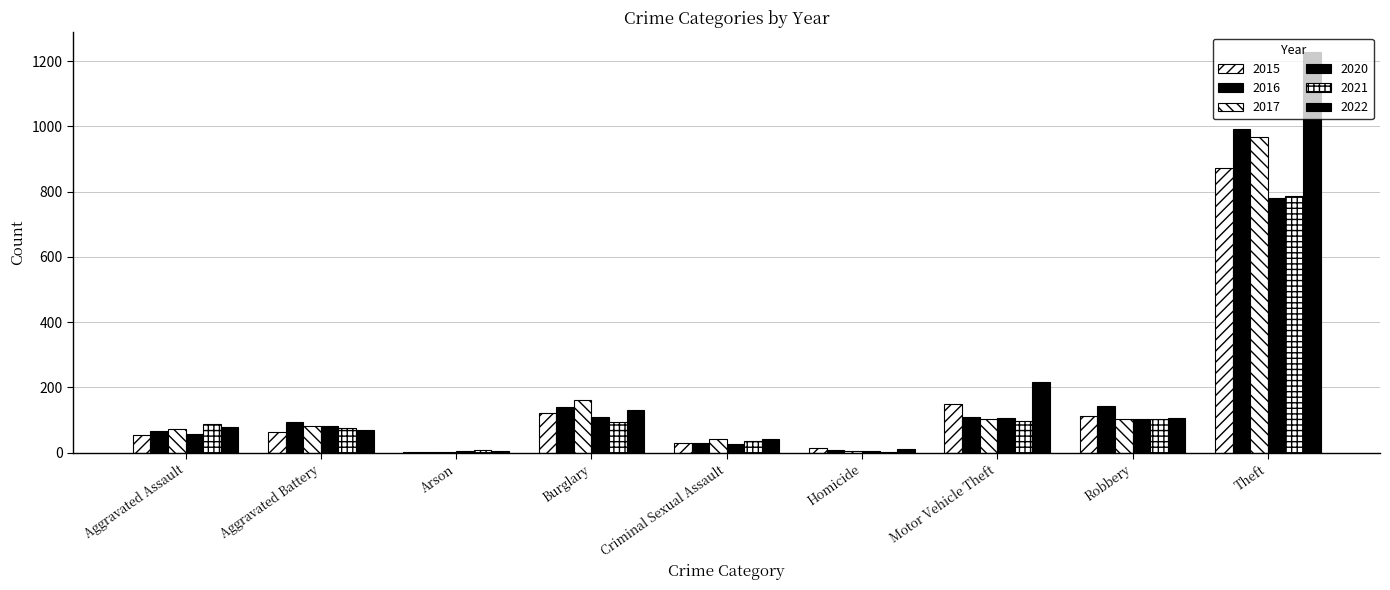

What is the value of the 2016 bar at the 6th from the left?

8